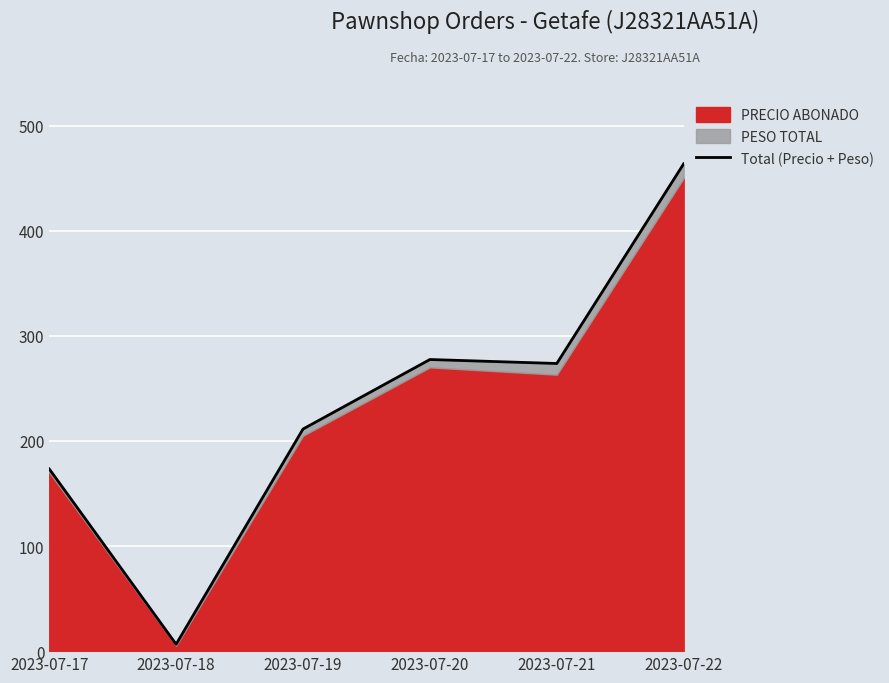

Which has a higher value, 2023-07-18 or 2023-07-20?

2023-07-20